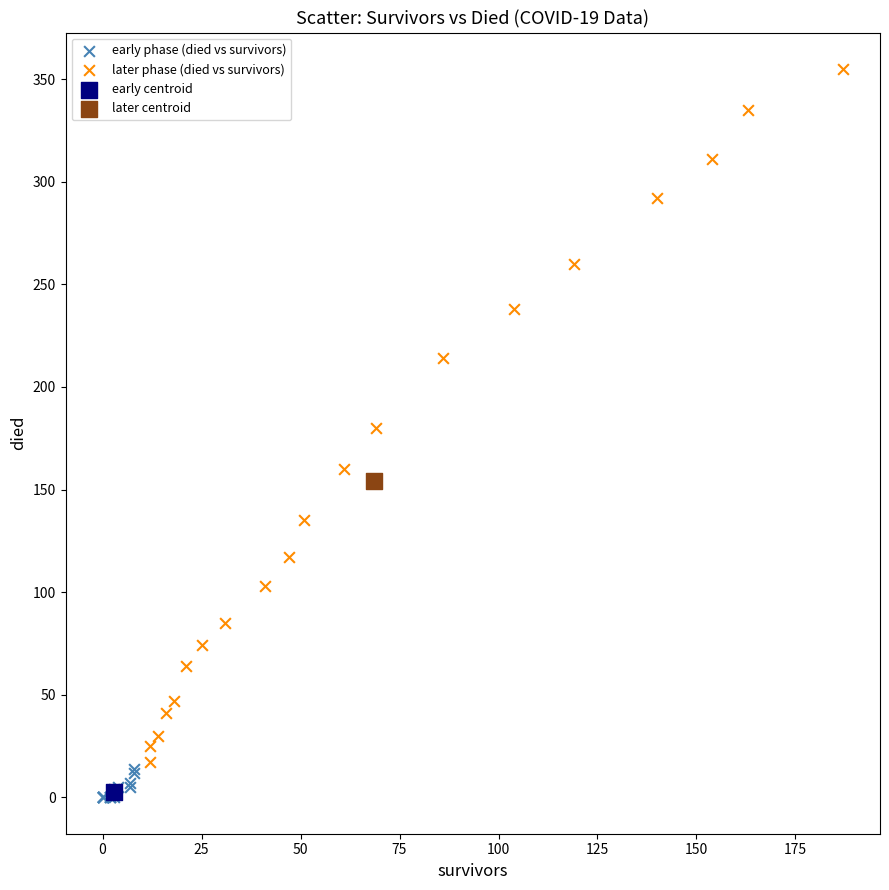

Which series reaches the maximum Y coordinate?

later phase (died vs survivors)